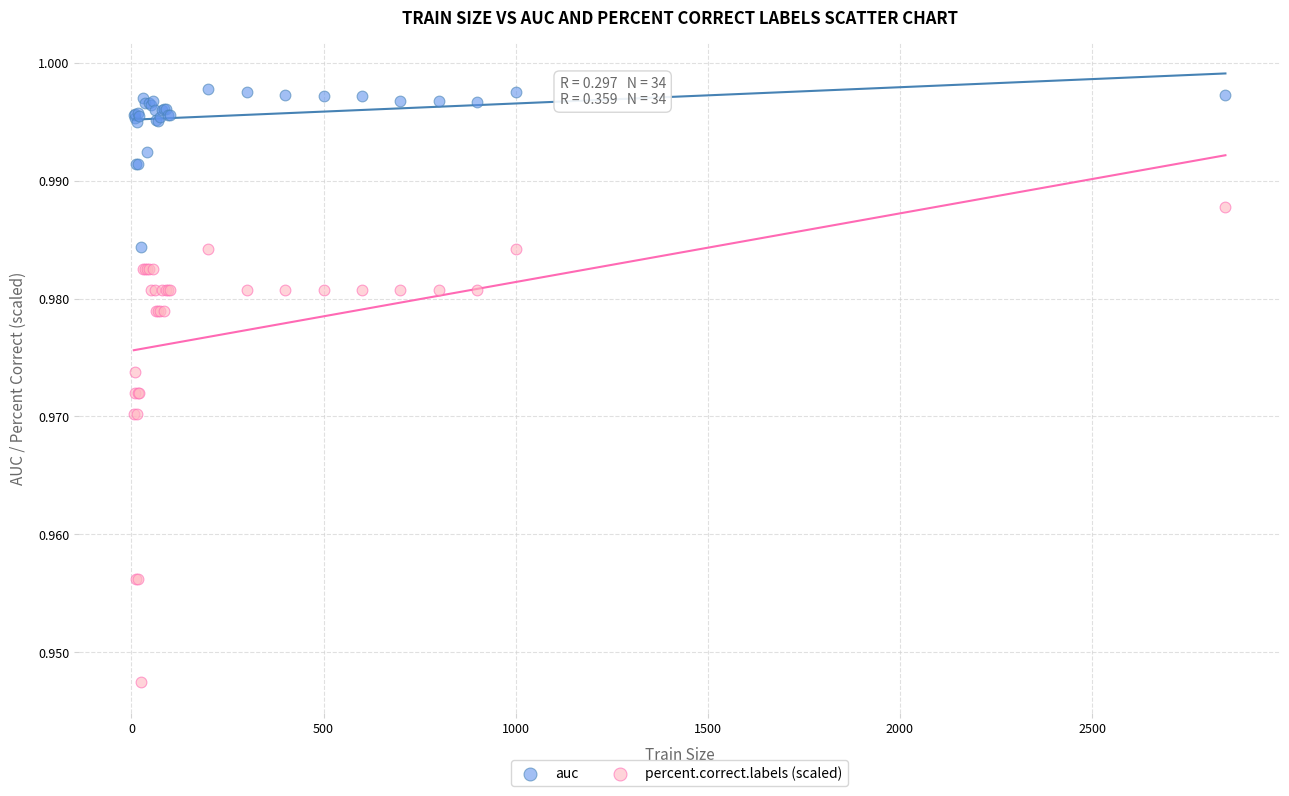

Which series contains the highest Y value?

auc